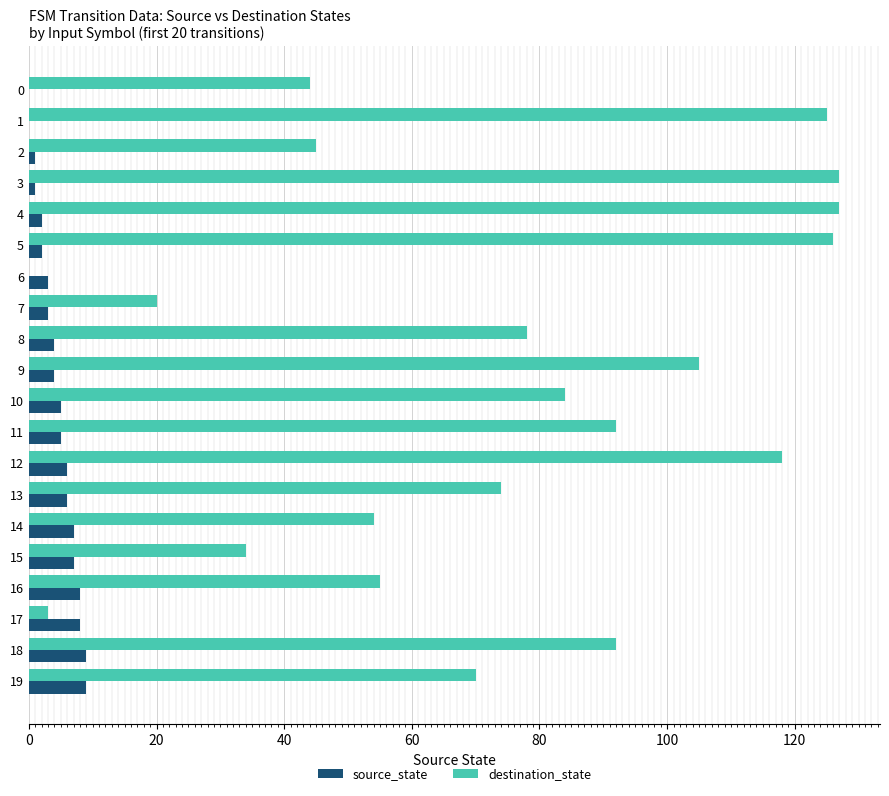

What is the sum of all source_state values?

90